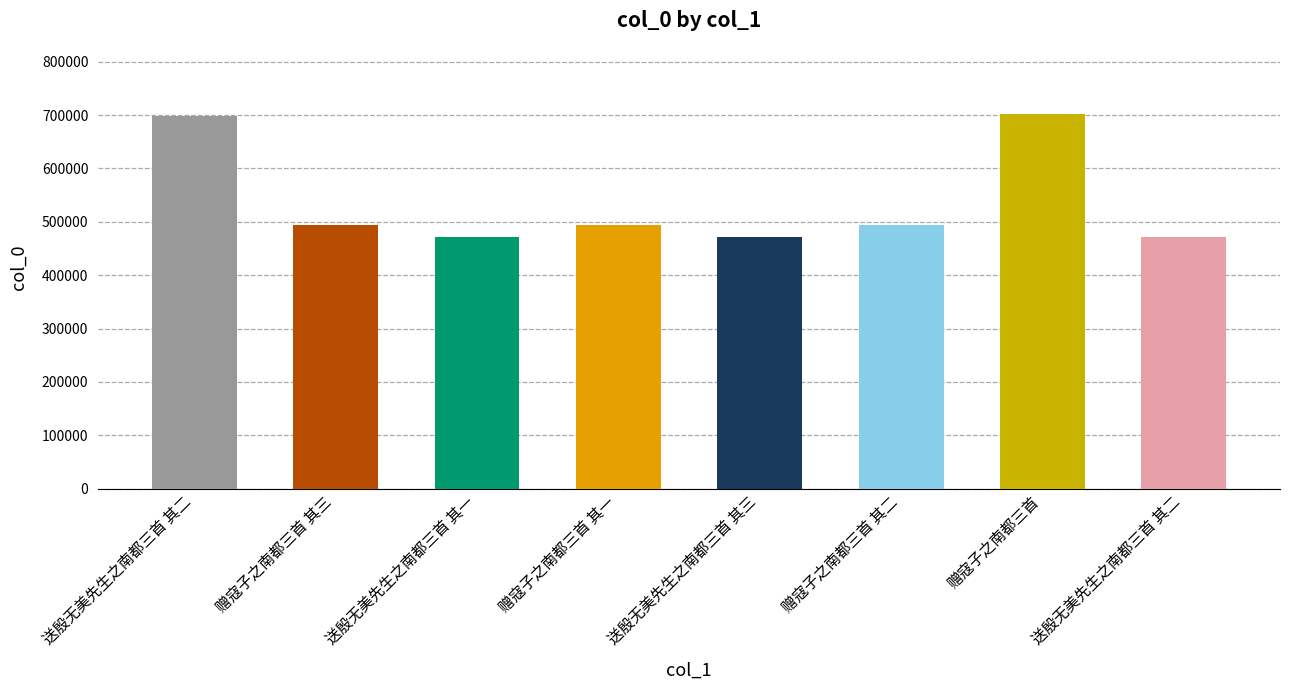

True or false: the data shows 261000 at 送殷无美先生之南都三首 其二.

False